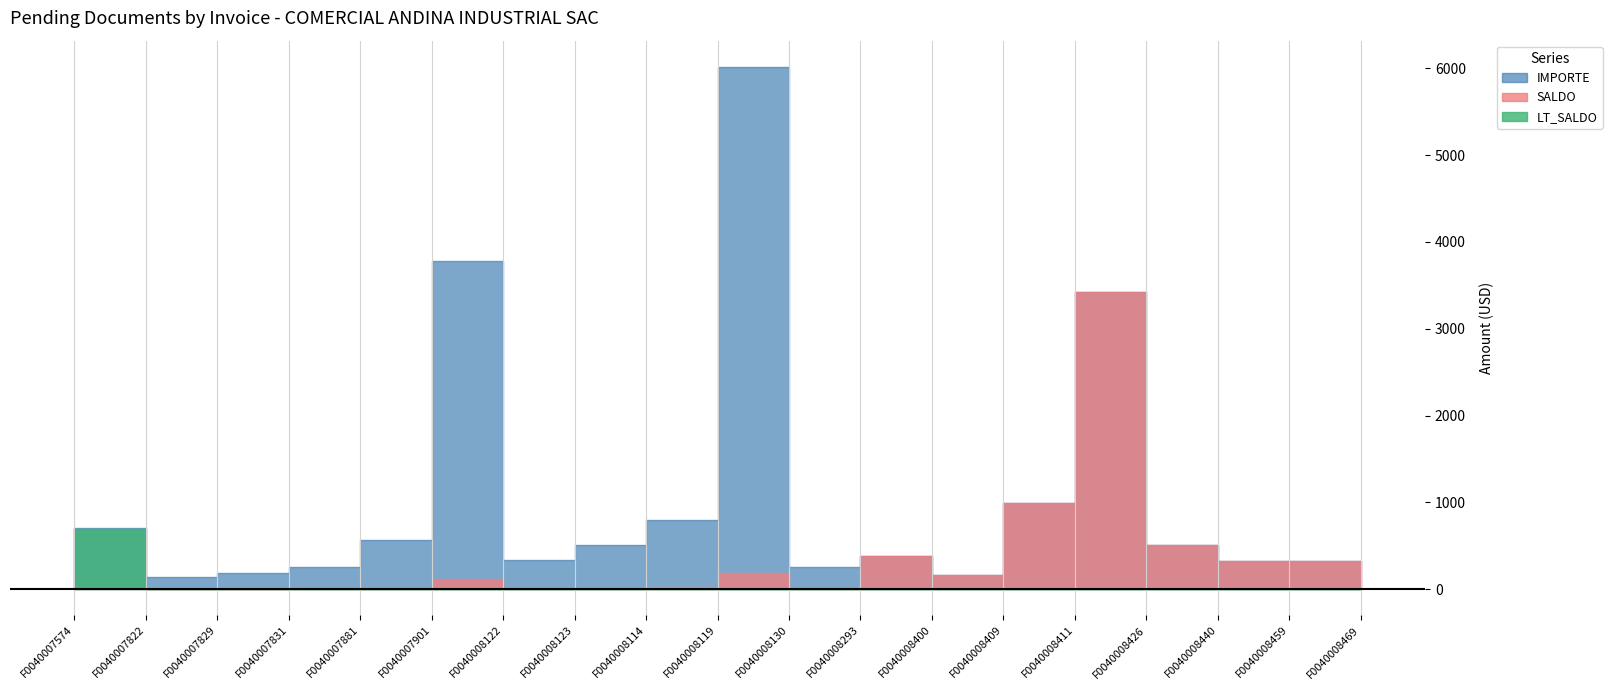

What is the label of the 16th point from the right?

F0040007831